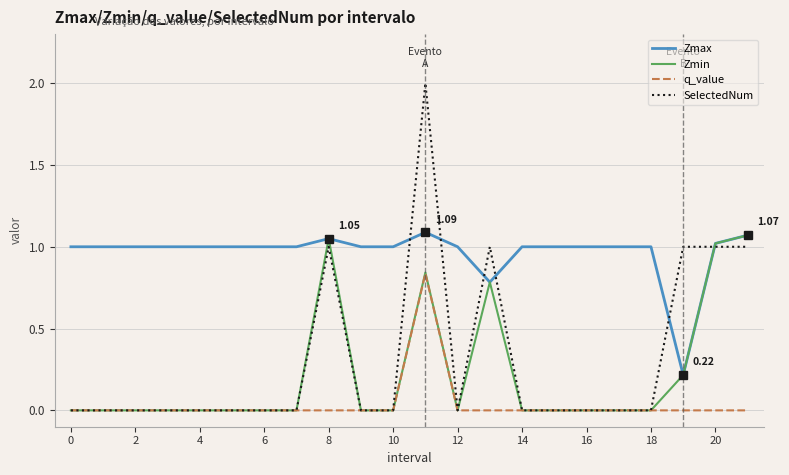

Which series has the largest total across all categories?

Zmax